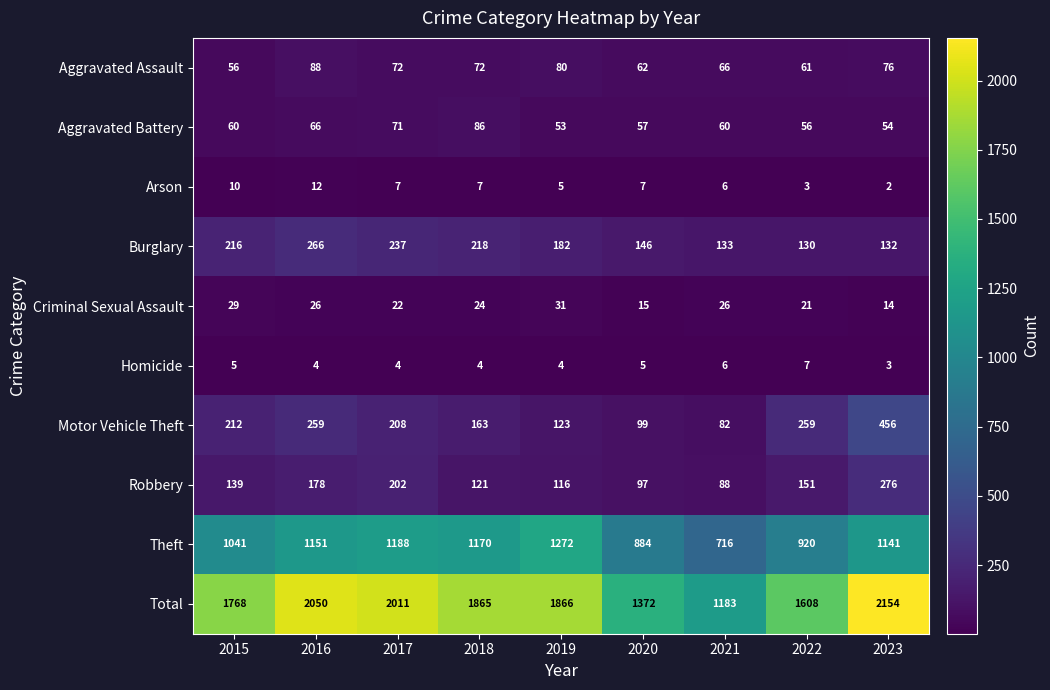

Is it true that Total equals 1052 at 2019?

False